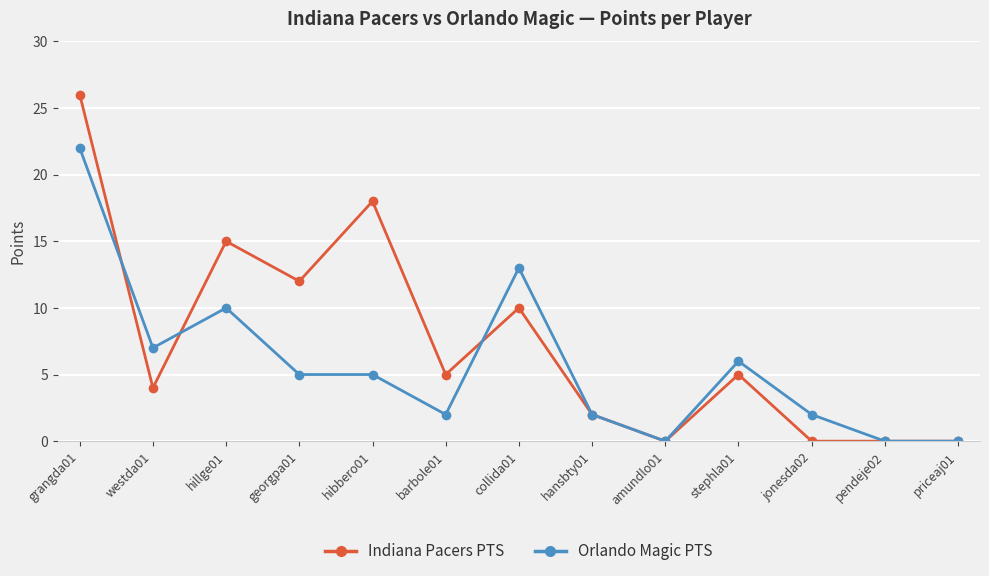

True or false: Indiana Pacers PTS has more than 1 points higher than both neighbors.

True